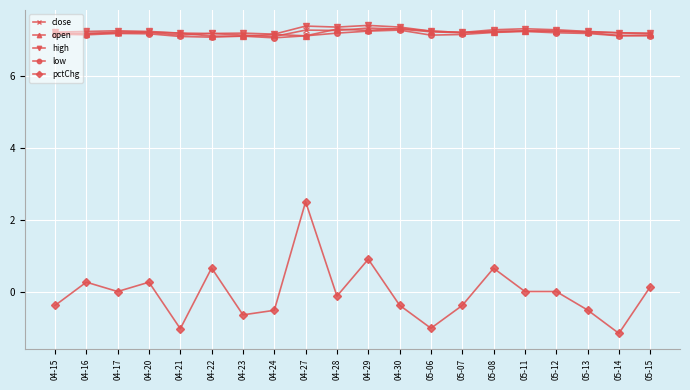

True or false: close and pctChg intersect in this chart.

False